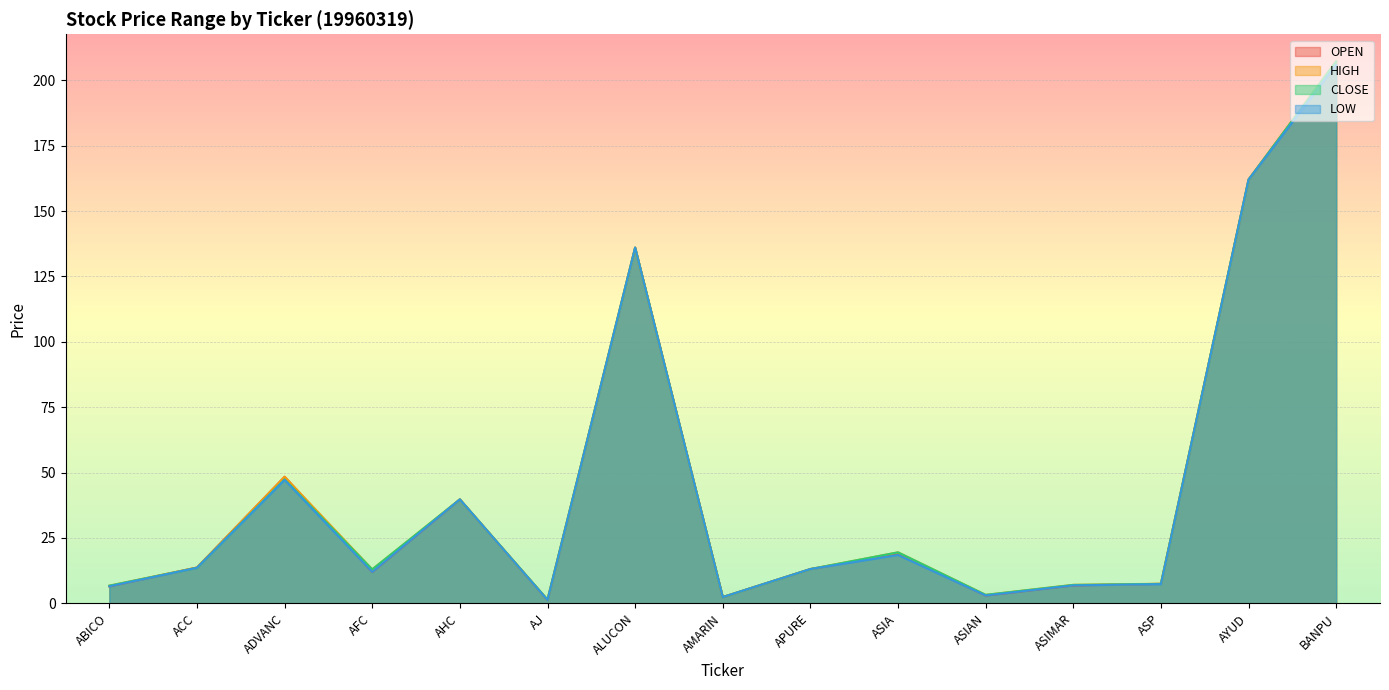

List the series in order of their peak value, highest first.

OPEN, HIGH, CLOSE, LOW